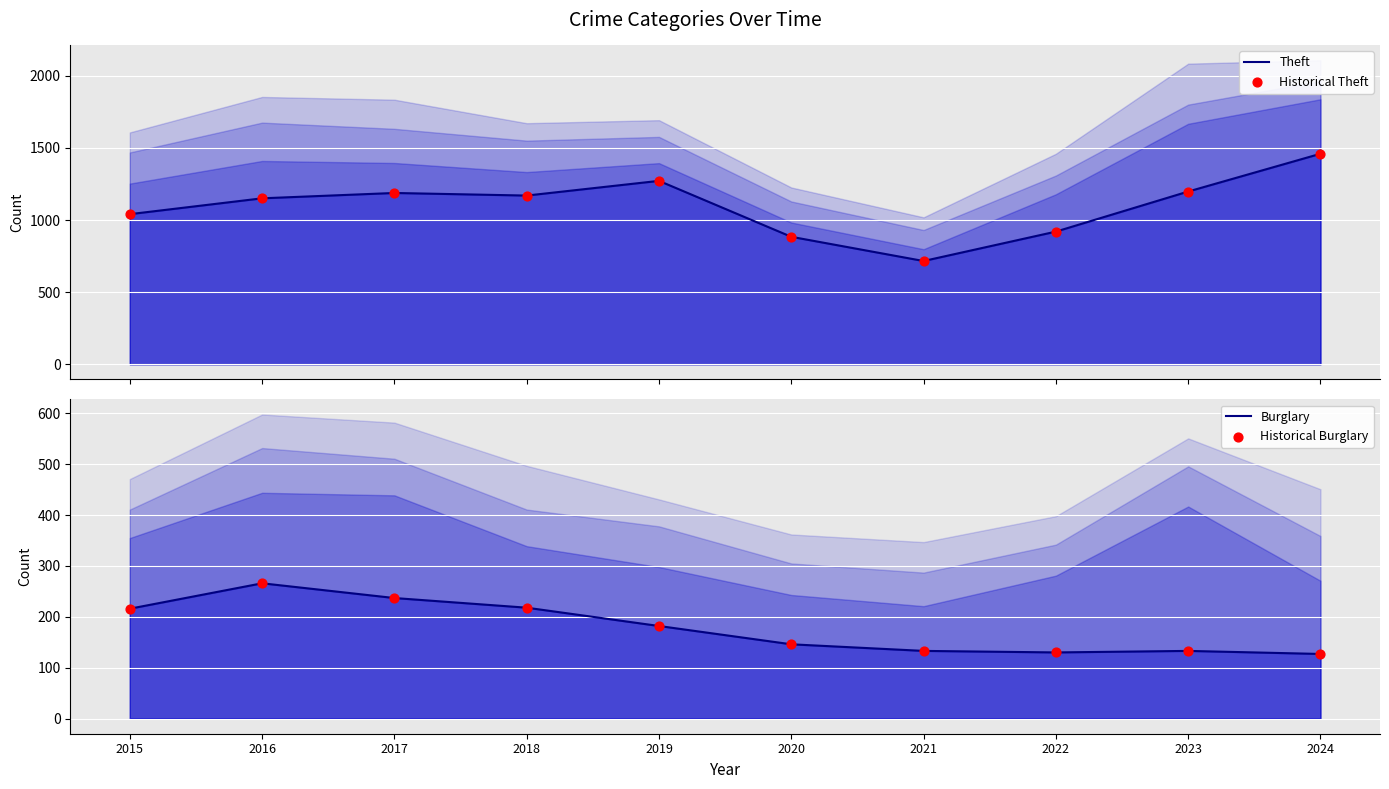

What are all the series names shown in the legend?

Theft, Historical Theft, Burglary, Historical Burglary